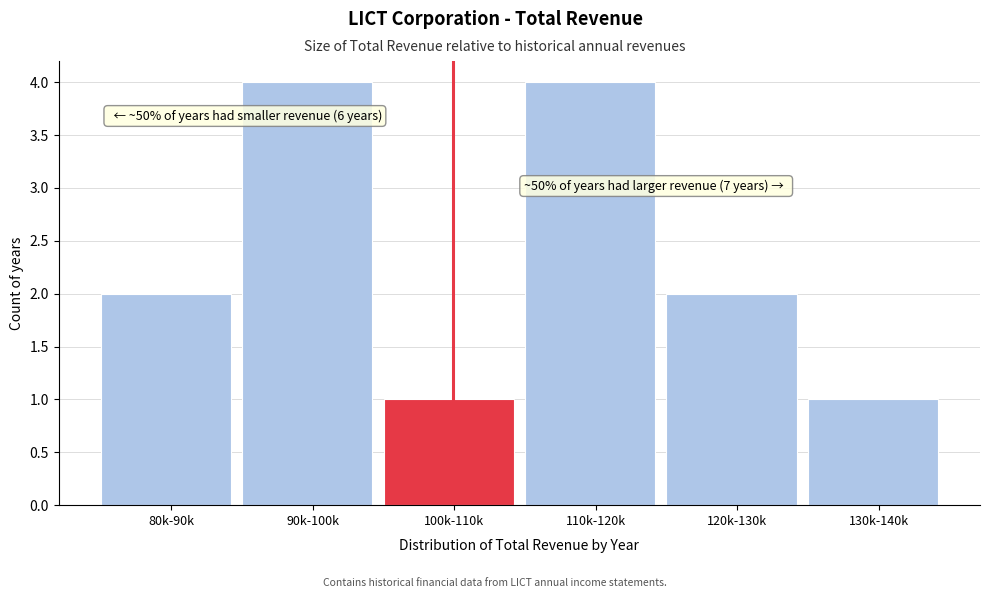

Reading left to right, extract all data points from this chart.

80k-90k=2	90k-100k=4	100k-110k=1	110k-120k=4	120k-130k=2	130k-140k=1